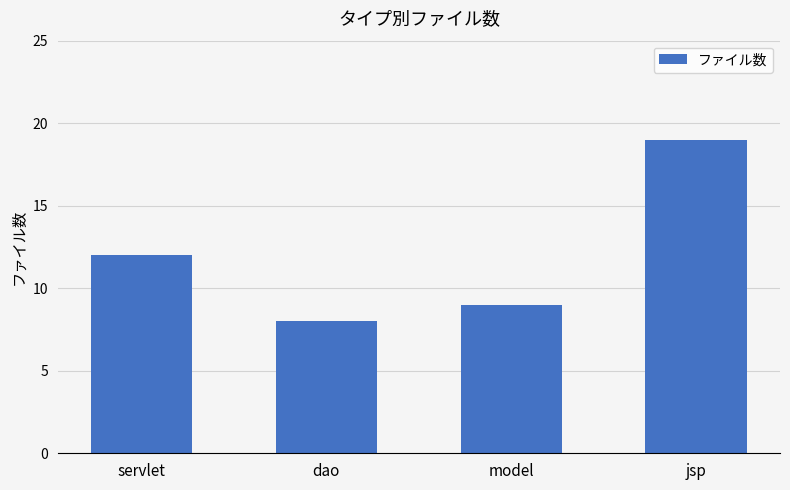

True or false: the data shows 7 at servlet.

False